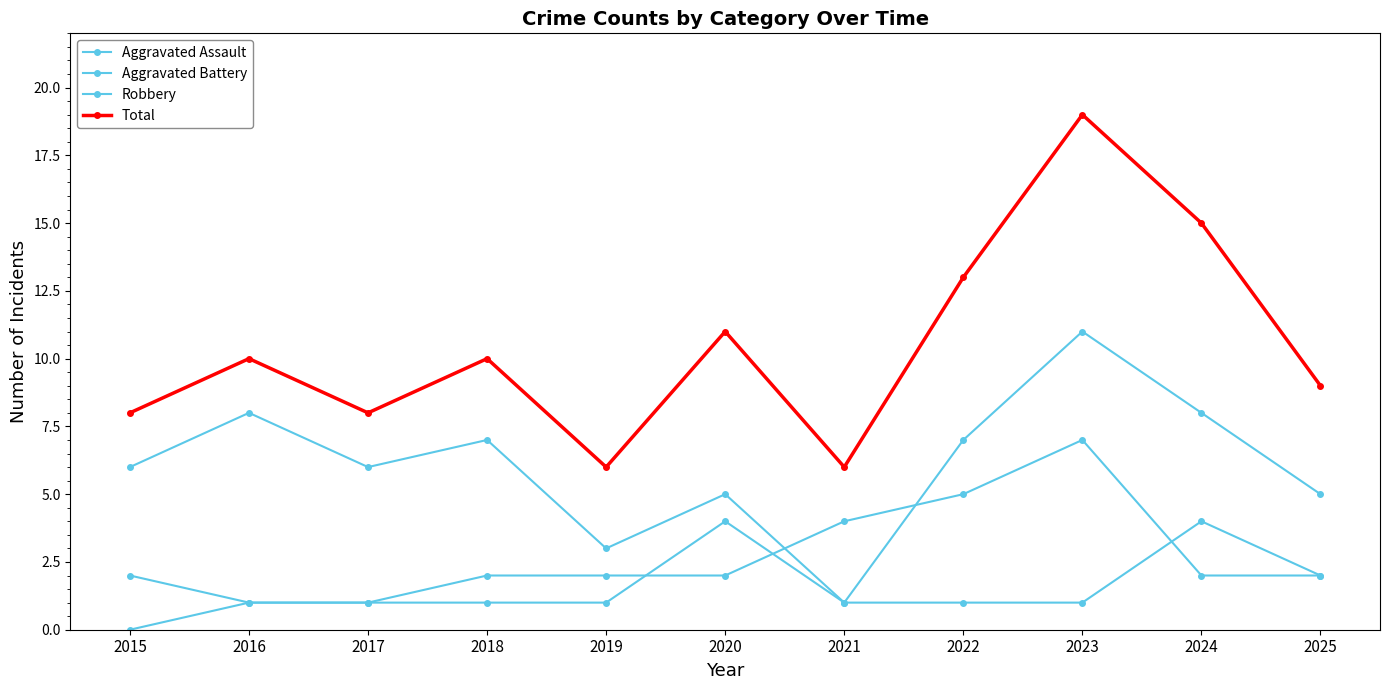

What is the value of the Aggravated Assault point at the 4th from the left?

1